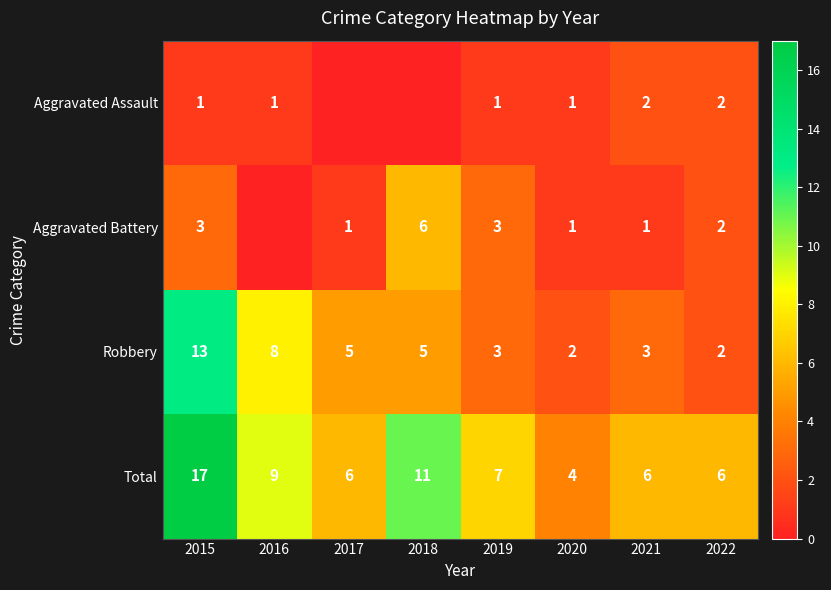

What is the difference between the Total values at 2016 and 2015?

8